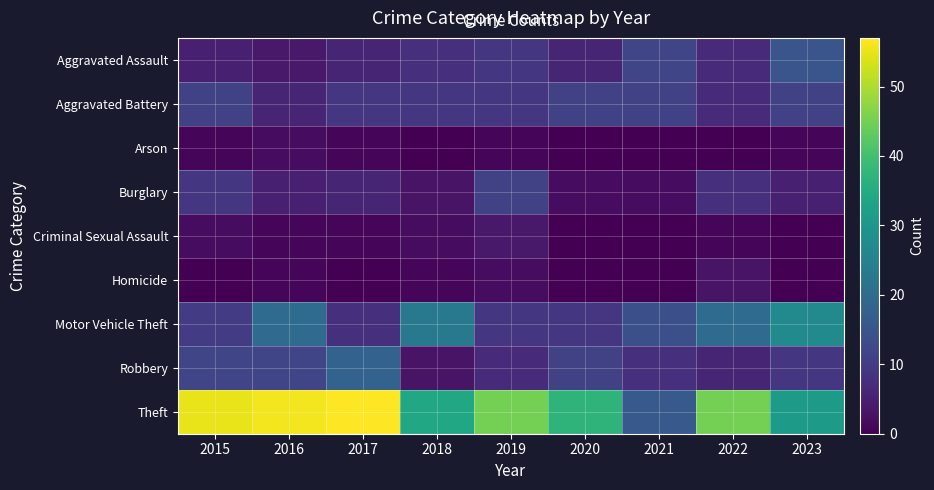

Reading left to right, extract all data points from this chart.

Aggravated Assault: 2015=5	2016=4	2017=6	2018=8	2019=9	2020=6	2021=12	2022=7	2023=15
Aggravated Battery: 2015=11	2016=6	2017=9	2018=9	2019=9	2020=11	2021=11	2022=7	2023=11
Arson: 2015=1	2016=2	2017=1	2018=0	2019=1	2020=0	2021=0	2022=0	2023=1
Burglary: 2015=9	2016=5	2017=6	2018=3	2019=11	2020=2	2021=2	2022=8	2023=5
Criminal Sexual Assault: 2015=2	2016=1	2017=1	2018=2	2019=4	2020=0	2021=0	2022=1	2023=0
Homicide: 2015=0	2016=1	2017=0	2018=1	2019=2	2020=0	2021=0	2022=3	2023=0
Motor Vehicle Theft: 2015=10	2016=20	2017=8	2018=23	2019=9	2020=9	2021=14	2022=20	2023=27
Robbery: 2015=12	2016=12	2017=18	2018=3	2019=7	2020=11	2021=8	2022=6	2023=9
Theft: 2015=55	2016=56	2017=57	2018=34	2019=45	2020=37	2021=16	2022=45	2023=31